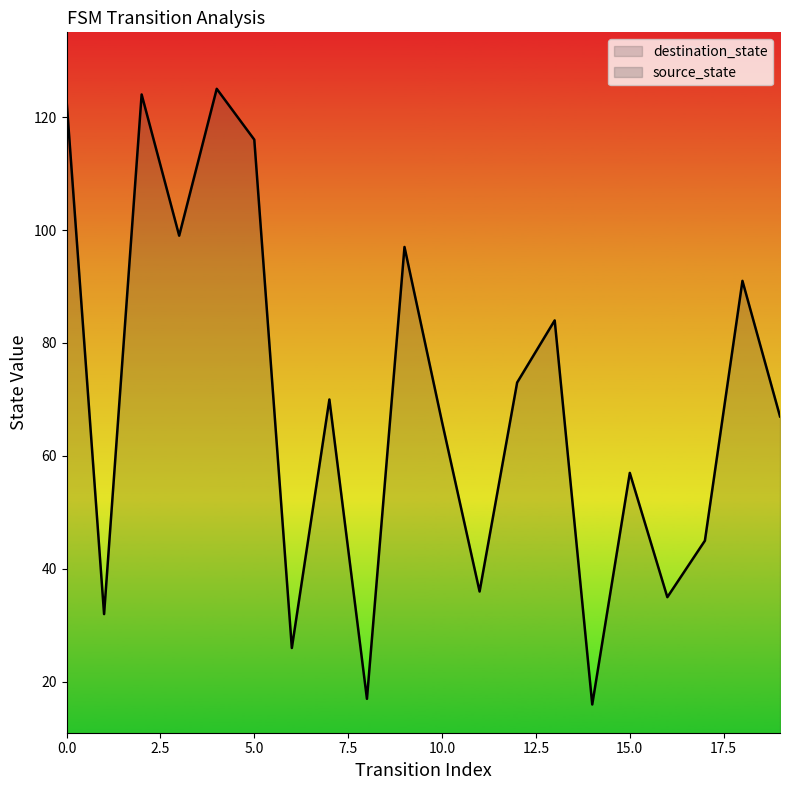

Rank the categories by source_state value from highest to lowest.

18, 19, 16, 17, 14, 15, 12, 13, 10, 11, 8, 9, 6, 7, 4, 5, 2, 3, 0, 1